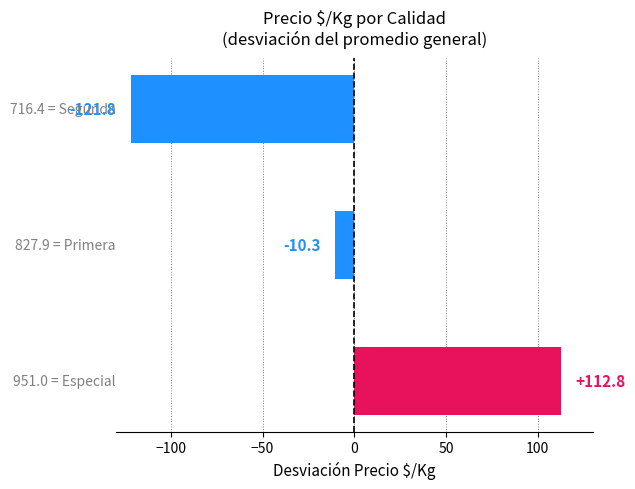

Reading top to bottom, transcribe all the data shown in this chart.

-121.8	-10.3	112.8